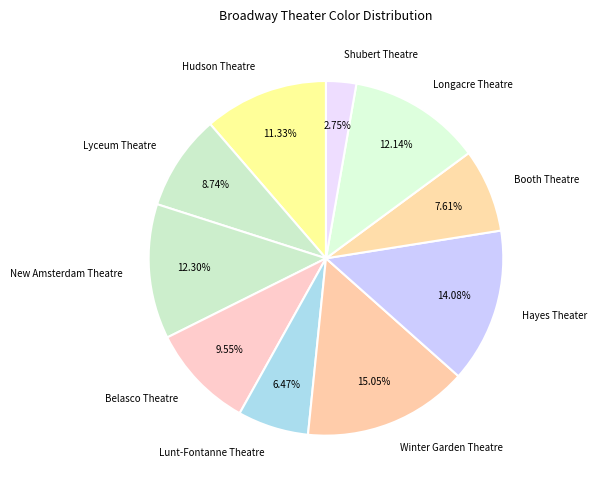

Is Longacre Theatre the majority of the pie?

No